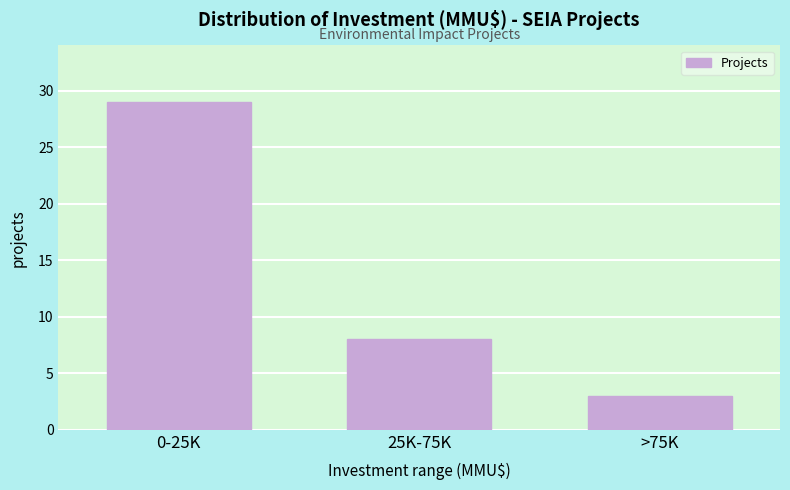

Reading left to right, extract all data points from this chart.

29	8	3